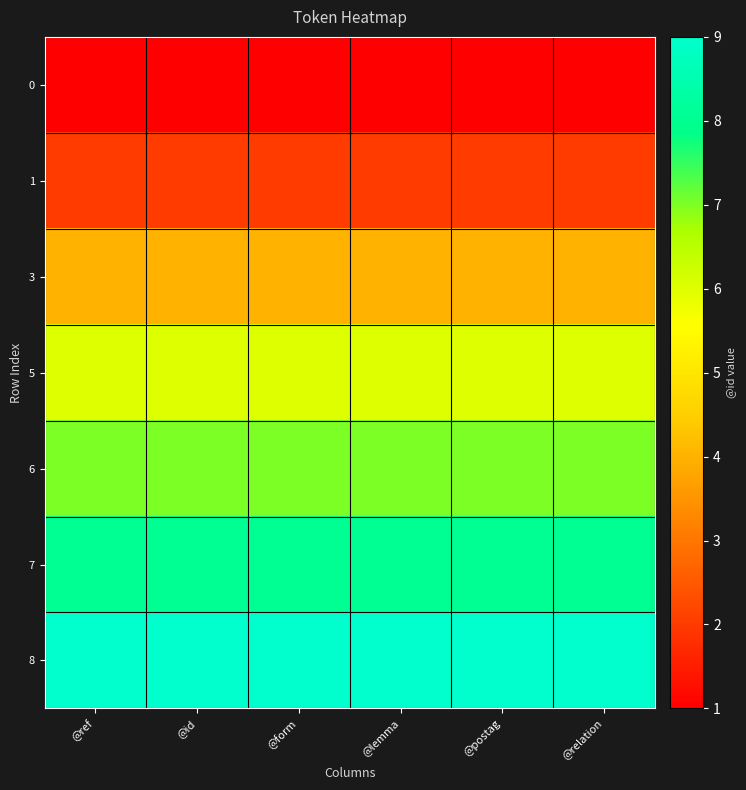

Reading right to left, transcribe all the data shown in this chart.

0: @relation=1	@postag=1	@lemma=1	@form=1	@id=1	@ref=1
1: @relation=2	@postag=2	@lemma=2	@form=2	@id=2	@ref=2
3: @relation=4	@postag=4	@lemma=4	@form=4	@id=4	@ref=4
5: @relation=6	@postag=6	@lemma=6	@form=6	@id=6	@ref=6
6: @relation=7	@postag=7	@lemma=7	@form=7	@id=7	@ref=7
7: @relation=8	@postag=8	@lemma=8	@form=8	@id=8	@ref=8
8: @relation=9	@postag=9	@lemma=9	@form=9	@id=9	@ref=9